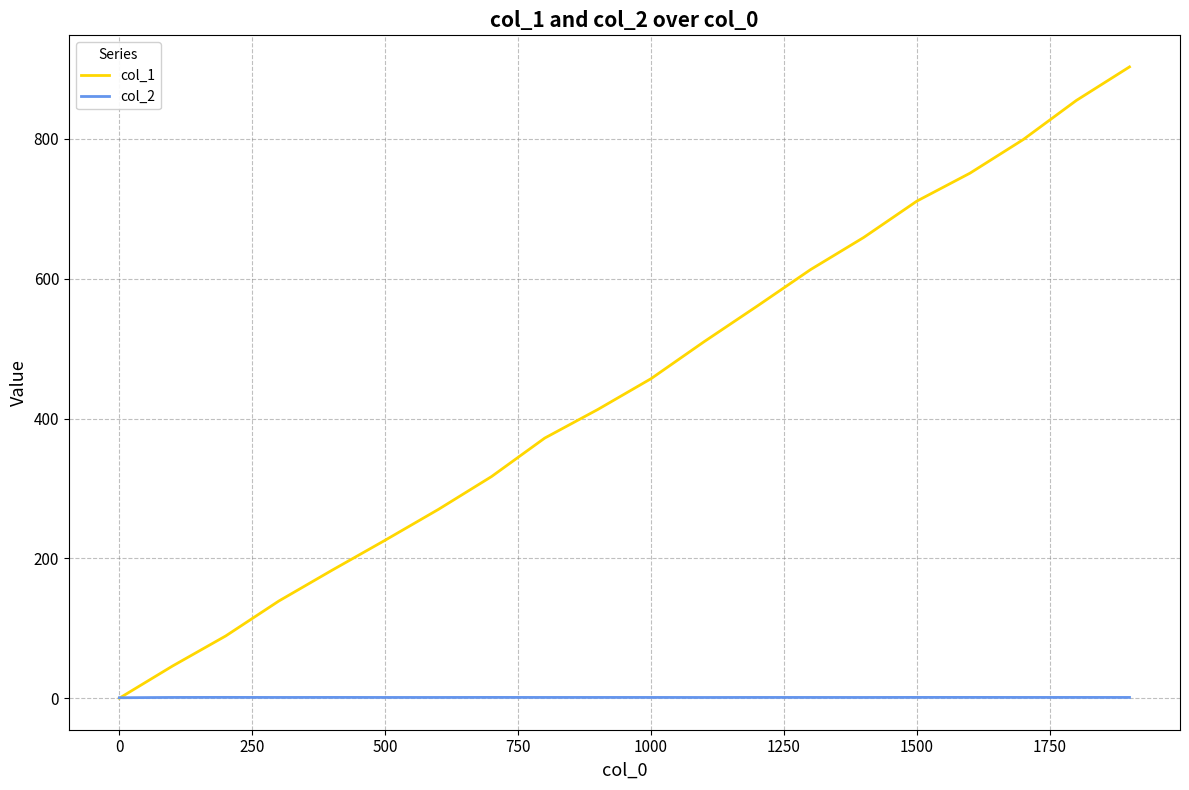

Which series has the largest total across all categories?

col_1